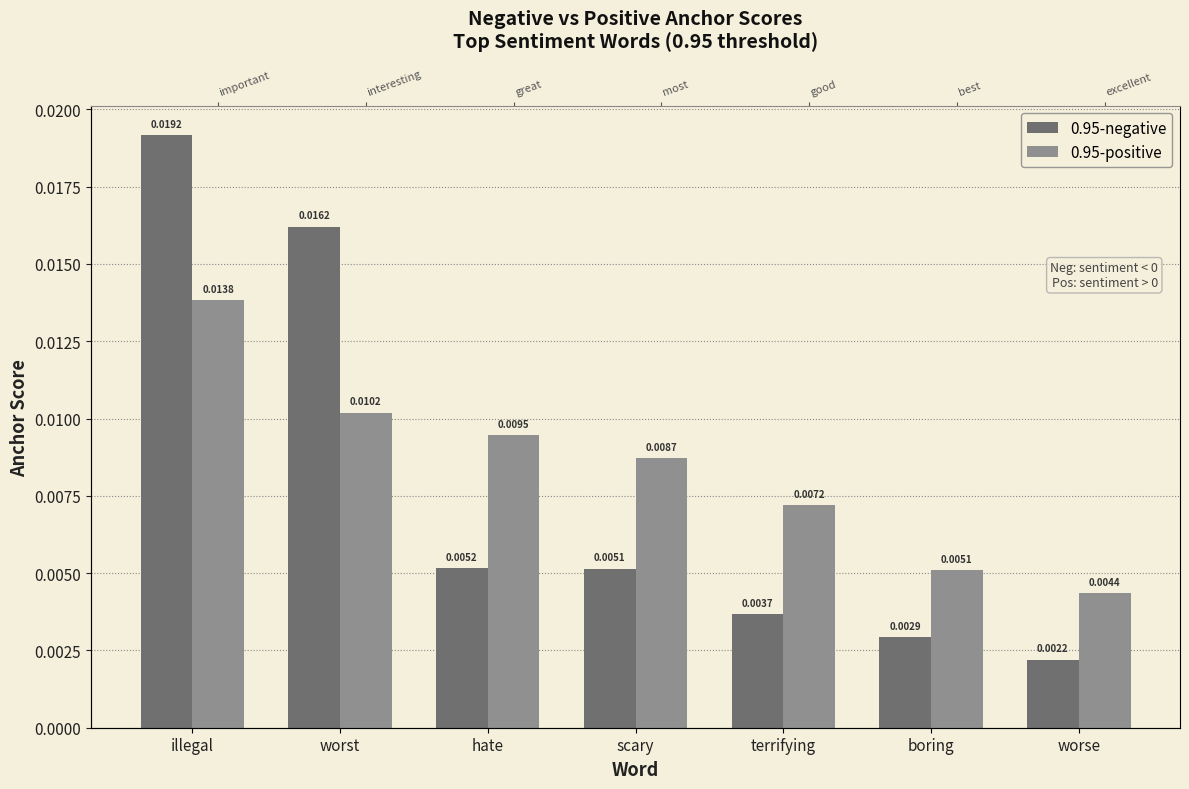

Between worst and worse, which is larger?

worst